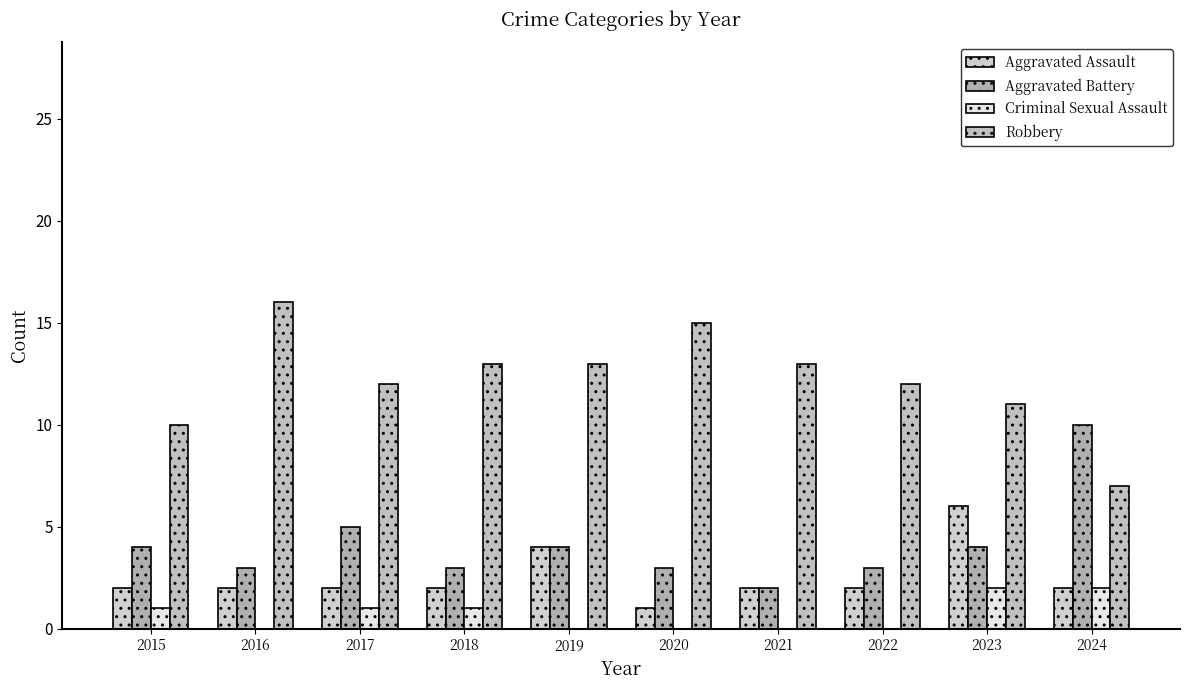

How many groups of bars are there?

10